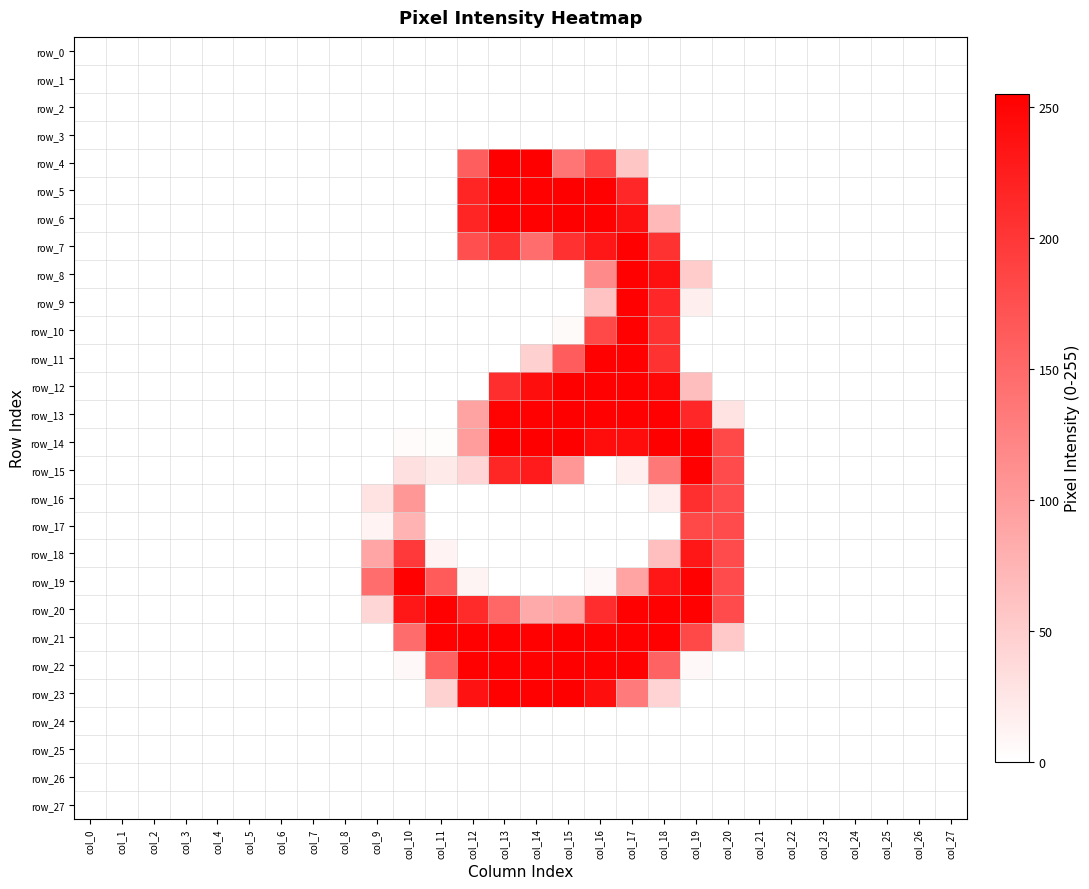

Which category has the lowest value across all series?

col_0